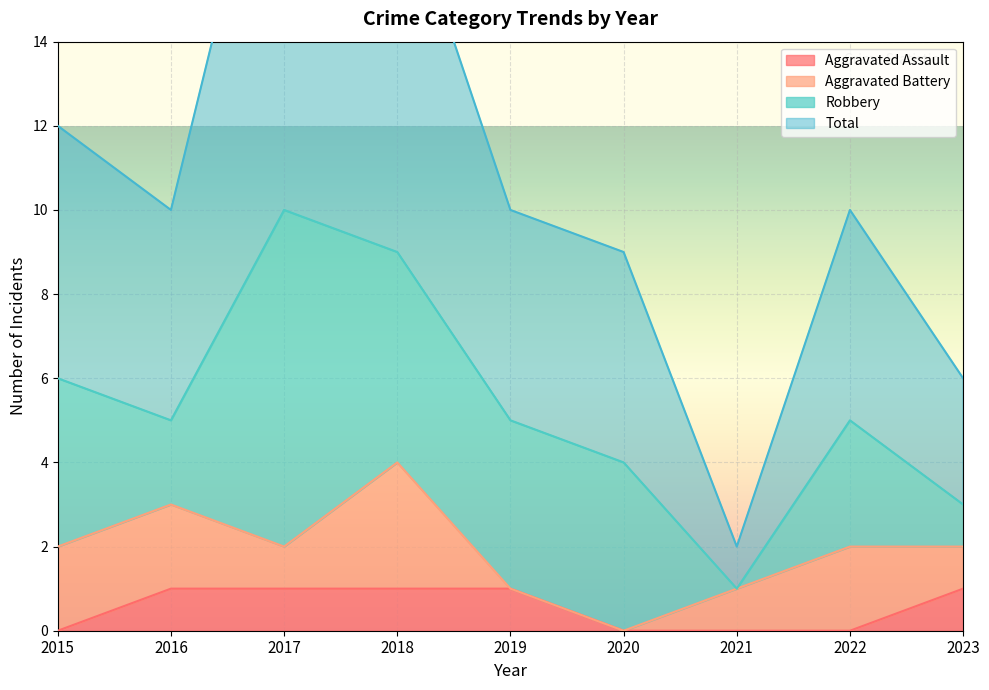

Between 2020 and 2022, which is larger?

2020